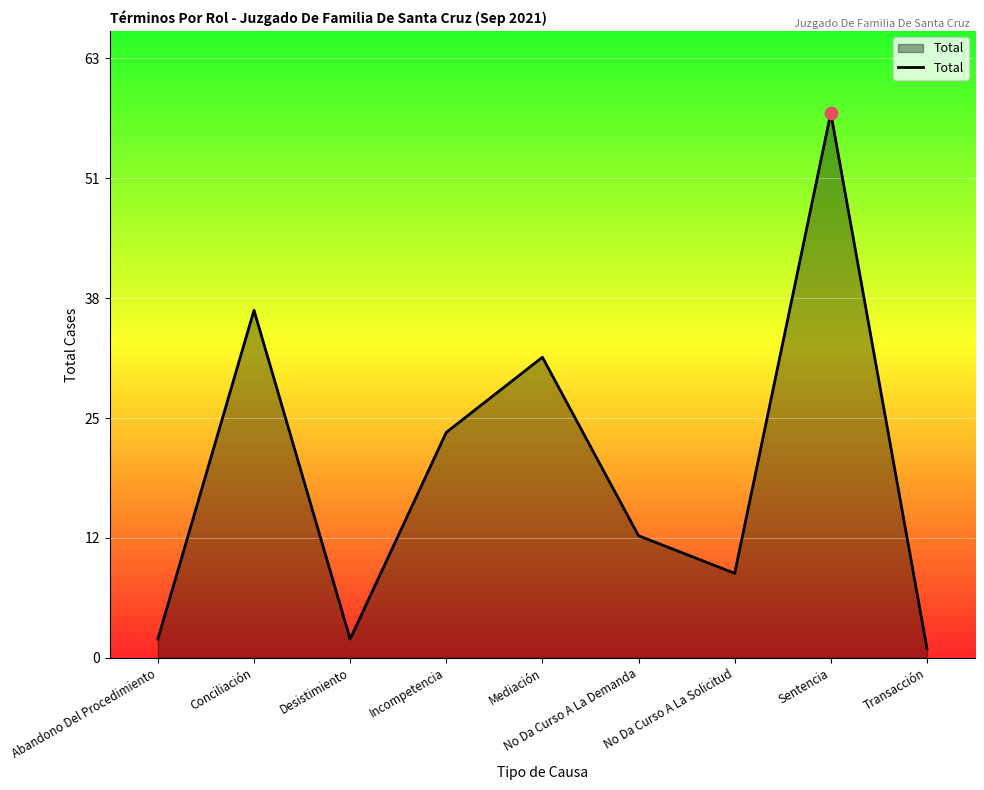

What is the ratio of the value at No Da Curso A La Solicitud to the value at Mediación?

0.3